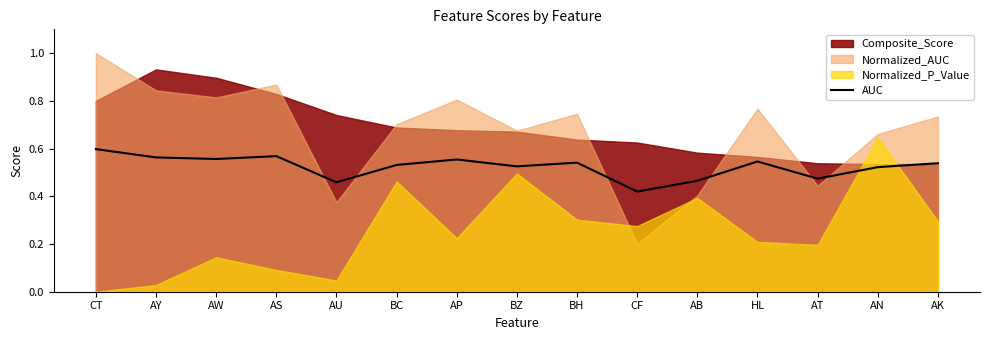

At which label does AUC reach its peak?

CT